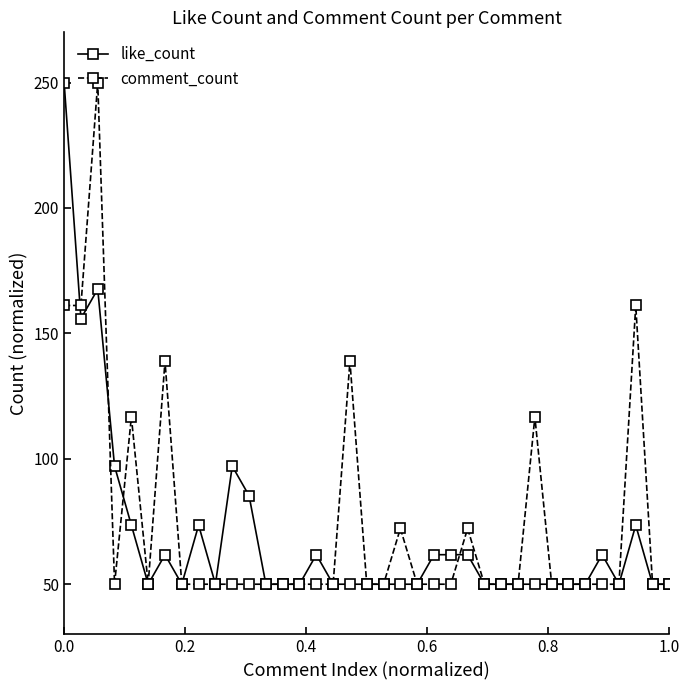

Is this an area chart (filled region under the line)?

No